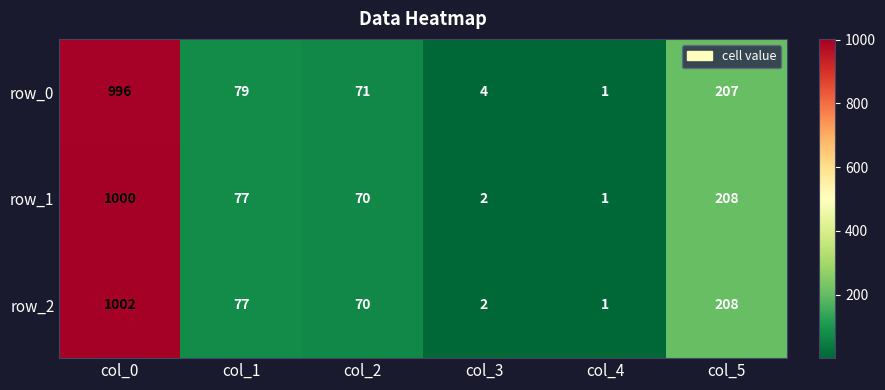

What is the highest value of the row_2 series?

1002